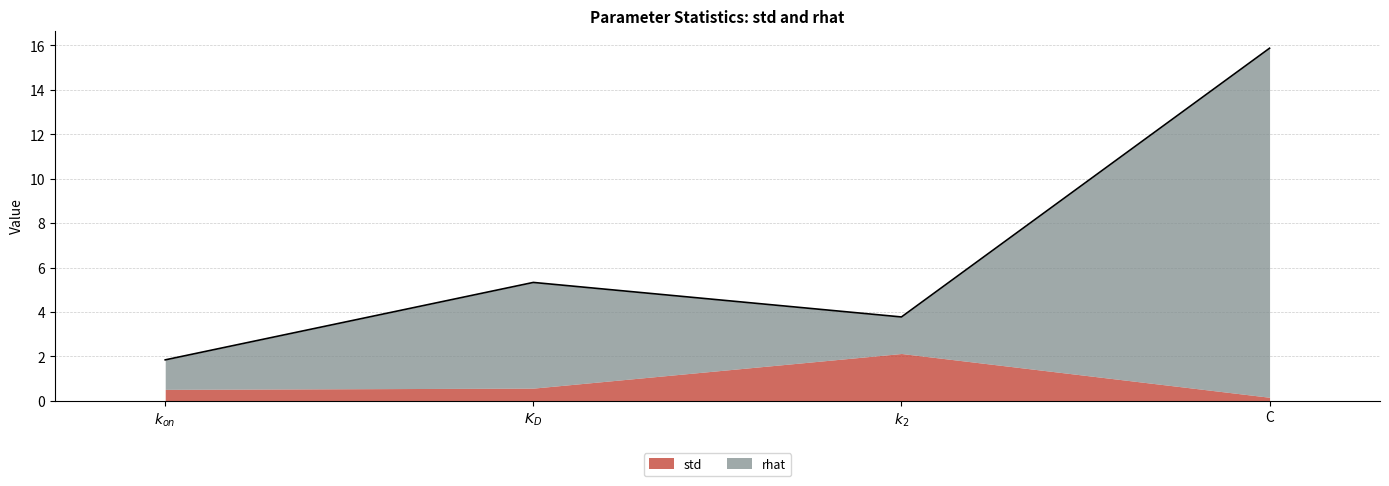

What is the ratio of the value at $k_{on}$ to the value at $K_D$?

0.3